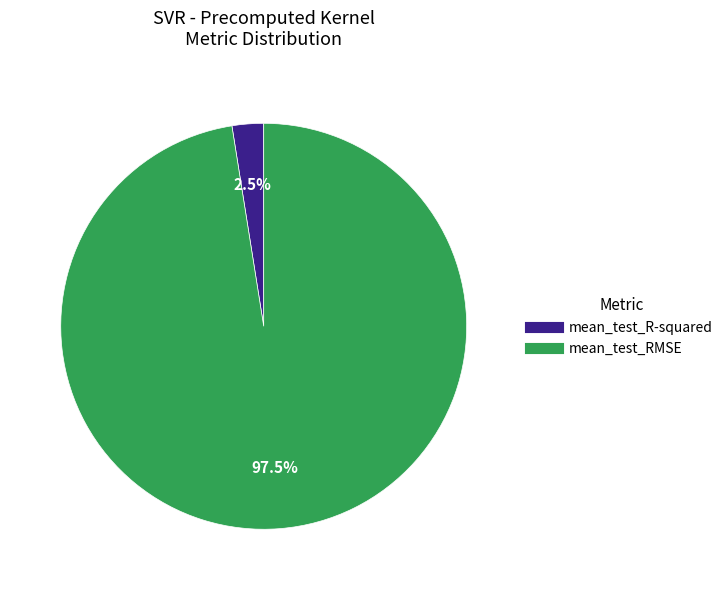

How many segments does this pie chart have?

2